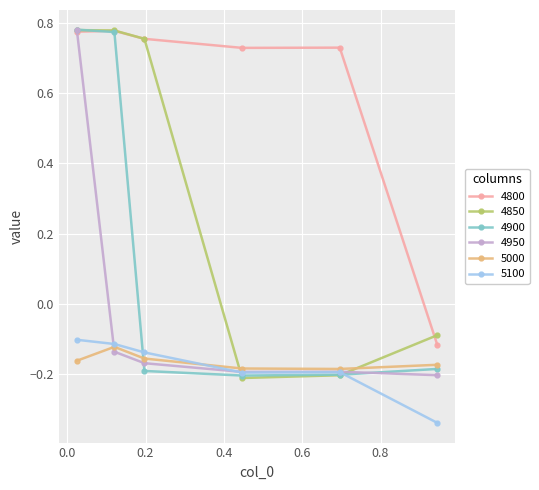

True or false: 5000 and 4800 intersect in this chart.

False